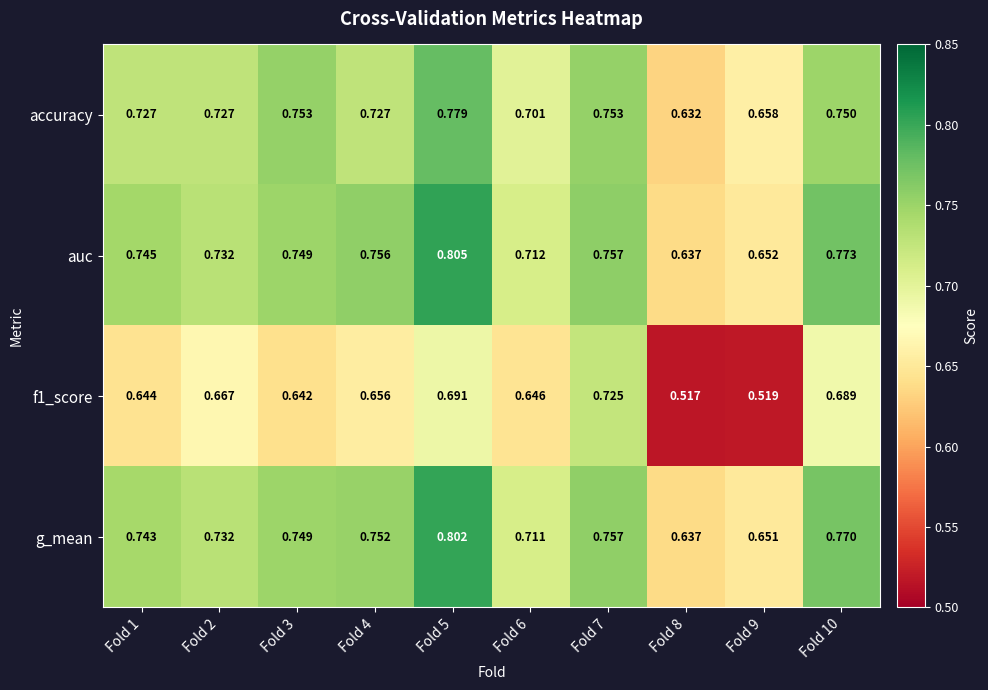

Is the value of auc at Fold 6 greater than the value of accuracy at Fold 3?

No